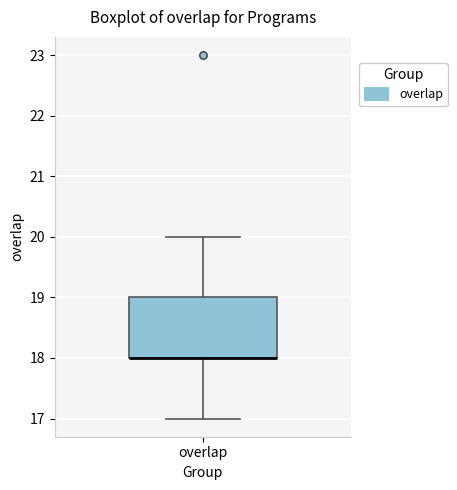

Transcribe this box plot: give where the median line is, the range the box spans, and where the two whiskers end, as read against the y-axis. The values are not printed on the chart, so give them approximately, as read against the axis.

median 18 (drawn on the box's lower edge), box 18 to 19, whiskers 17 to 20